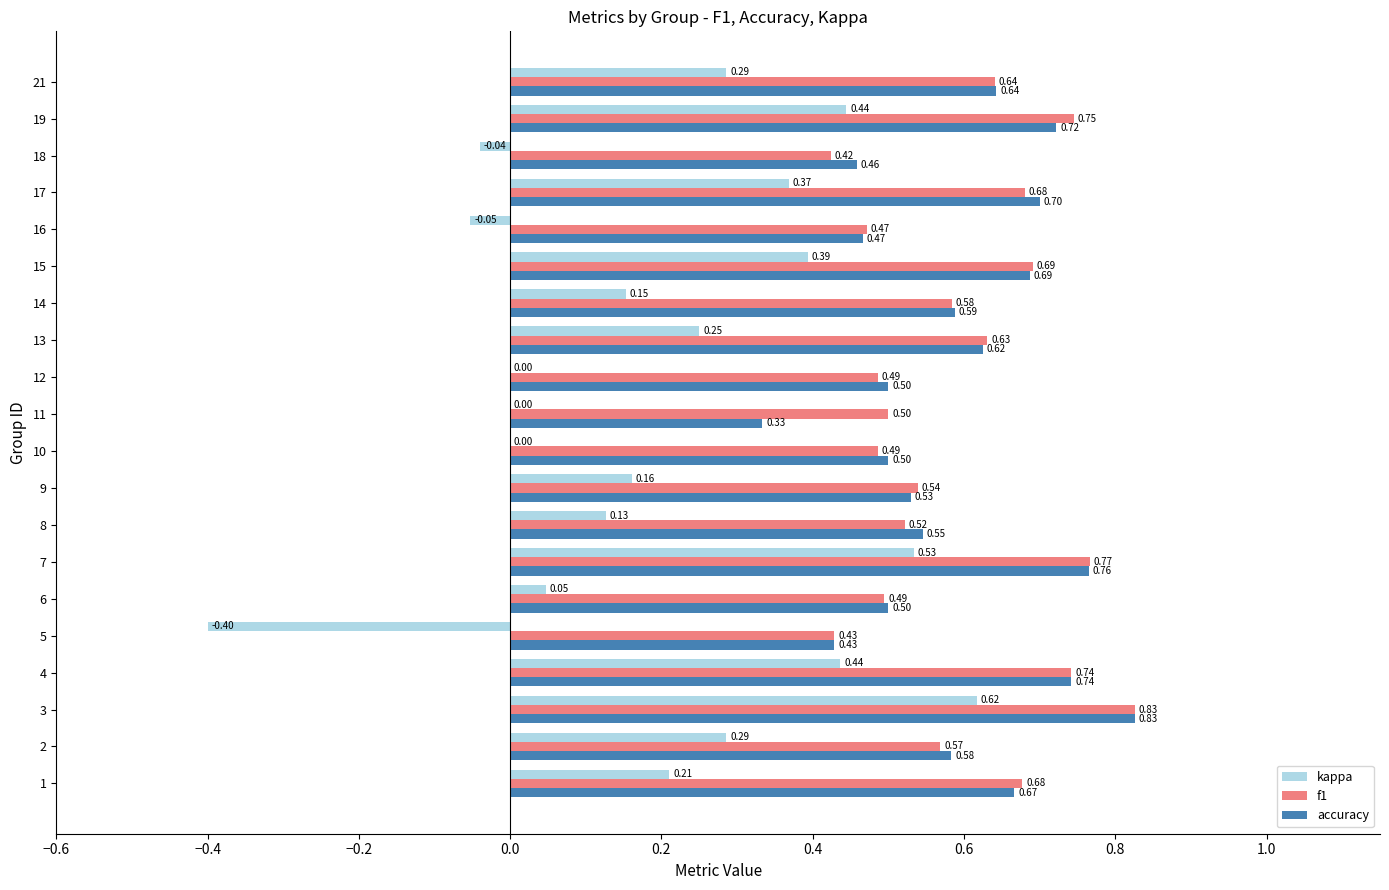

Is the value of f1 at 10 greater than the value of kappa at 16?

Yes